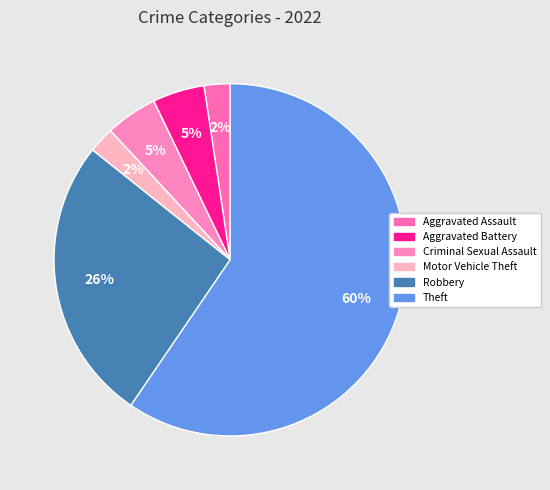

Approximately how many times larger is the value at Robbery compared to Theft?

0.4